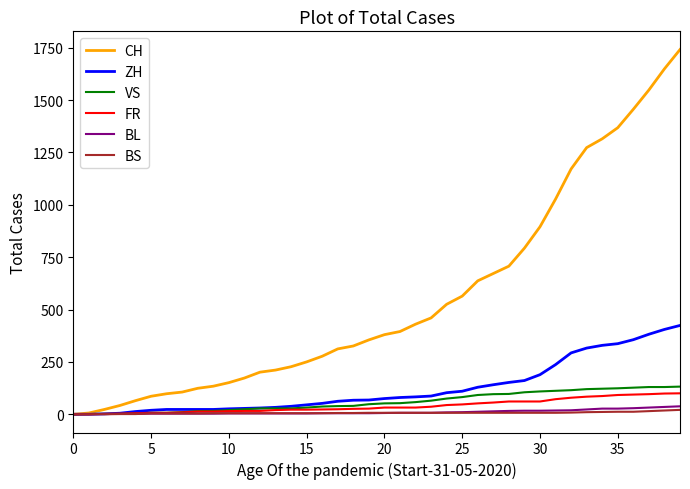

Which series has the largest total across all categories?

CH